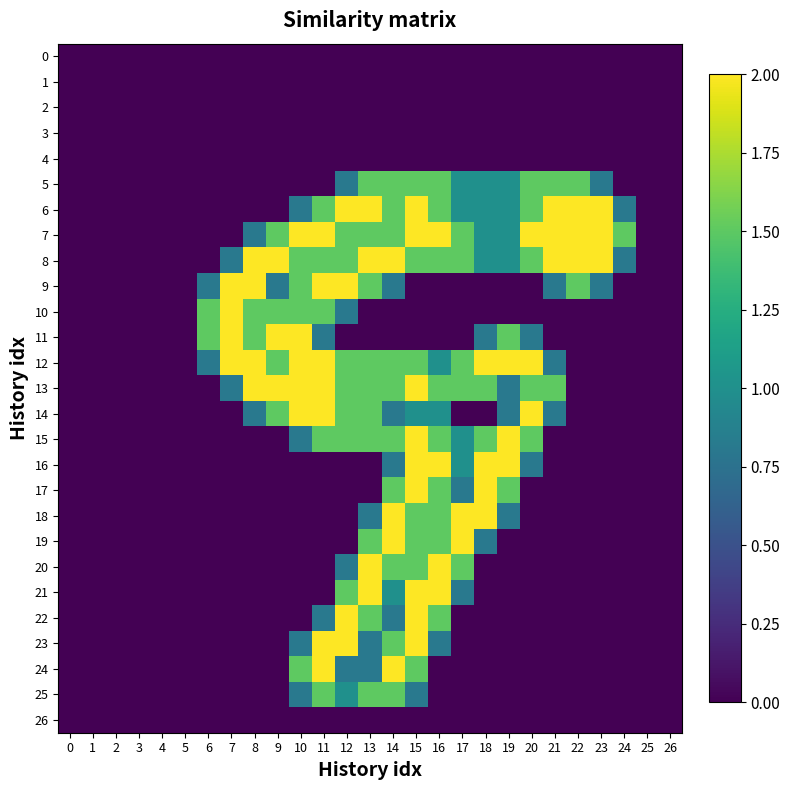

Reading right to left, list all the values displayed in this chart.

0: 26=0.0	25=0.0	24=0.0	23=0.0	22=0.0	21=0.0	20=0.0	19=0.0	18=0.0	17=0.0	16=0.0	15=0.0	14=0.0	13=0.0	12=0.0	11=0.0	10=0.0	9=0.0	8=0.0	7=0.0	6=0.0	5=0.0	4=0.0	3=0.0	2=0.0	1=0.0	0=0.0
1: 26=0.0	25=0.0	24=0.0	23=0.0	22=0.0	21=0.0	20=0.0	19=0.0	18=0.0	17=0.0	16=0.0	15=0.0	14=0.0	13=0.0	12=0.0	11=0.0	10=0.0	9=0.0	8=0.0	7=0.0	6=0.0	5=0.0	4=0.0	3=0.0	2=0.0	1=0.0	0=0.0
2: 26=0.0	25=0.0	24=0.0	23=0.0	22=0.0	21=0.0	20=0.0	19=0.0	18=0.0	17=0.0	16=0.0	15=0.0	14=0.0	13=0.0	12=0.0	11=0.0	10=0.0	9=0.0	8=0.0	7=0.0	6=0.0	5=0.0	4=0.0	3=0.0	2=0.0	1=0.0	0=0.0
3: 26=0.0	25=0.0	24=0.0	23=0.0	22=0.0	21=0.0	20=0.0	19=0.0	18=0.0	17=0.0	16=0.0	15=0.0	14=0.0	13=0.0	12=0.0	11=0.0	10=0.0	9=0.0	8=0.0	7=0.0	6=0.0	5=0.0	4=0.0	3=0.0	2=0.0	1=0.0	0=0.0
4: 26=0.0	25=0.0	24=0.0	23=0.0	22=0.0	21=0.0	20=0.0	19=0.0	18=0.0	17=0.0	16=0.0	15=0.0	14=0.0	13=0.0	12=0.0	11=0.0	10=0.0	9=0.0	8=0.0	7=0.0	6=0.0	5=0.0	4=0.0	3=0.0	2=0.0	1=0.0	0=0.0
5: 26=0.0	25=0.0	24=0.0	23=0.8	22=1.5	21=1.5	20=1.5	19=1.0	18=1.0	17=1.0	16=1.5	15=1.5	14=1.5	13=1.5	12=0.8	11=0.0	10=0.0	9=0.0	8=0.0	7=0.0	6=0.0	5=0.0	4=0.0	3=0.0	2=0.0	1=0.0	0=0.0
6: 26=0.0	25=0.0	24=0.8	23=2.0	22=2.0	21=2.0	20=1.5	19=1.0	18=1.0	17=1.0	16=1.5	15=2.0	14=1.5	13=2.0	12=2.0	11=1.5	10=0.8	9=0.0	8=0.0	7=0.0	6=0.0	5=0.0	4=0.0	3=0.0	2=0.0	1=0.0	0=0.0
7: 26=0.0	25=0.0	24=1.5	23=2.0	22=2.0	21=2.0	20=2.0	19=1.0	18=1.0	17=1.5	16=2.0	15=2.0	14=1.5	13=1.5	12=1.5	11=2.0	10=2.0	9=1.5	8=0.8	7=0.0	6=0.0	5=0.0	4=0.0	3=0.0	2=0.0	1=0.0	0=0.0
8: 26=0.0	25=0.0	24=0.8	23=2.0	22=2.0	21=2.0	20=1.5	19=1.0	18=1.0	17=1.5	16=1.5	15=1.5	14=2.0	13=2.0	12=1.5	11=1.5	10=1.5	9=2.0	8=2.0	7=0.8	6=0.0	5=0.0	4=0.0	3=0.0	2=0.0	1=0.0	0=0.0
9: 26=0.0	25=0.0	24=0.0	23=0.8	22=1.5	21=0.8	20=0.0	19=0.0	18=0.0	17=0.0	16=0.0	15=0.0	14=0.8	13=1.5	12=2.0	11=2.0	10=1.5	9=0.8	8=2.0	7=2.0	6=0.8	5=0.0	4=0.0	3=0.0	2=0.0	1=0.0	0=0.0
10: 26=0.0	25=0.0	24=0.0	23=0.0	22=0.0	21=0.0	20=0.0	19=0.0	18=0.0	17=0.0	16=0.0	15=0.0	14=0.0	13=0.0	12=0.8	11=1.5	10=1.5	9=1.5	8=1.5	7=2.0	6=1.5	5=0.0	4=0.0	3=0.0	2=0.0	1=0.0	0=0.0
11: 26=0.0	25=0.0	24=0.0	23=0.0	22=0.0	21=0.0	20=0.8	19=1.5	18=0.8	17=0.0	16=0.0	15=0.0	14=0.0	13=0.0	12=0.0	11=0.8	10=2.0	9=2.0	8=1.5	7=2.0	6=1.5	5=0.0	4=0.0	3=0.0	2=0.0	1=0.0	0=0.0
12: 26=0.0	25=0.0	24=0.0	23=0.0	22=0.0	21=0.8	20=2.0	19=2.0	18=2.0	17=1.5	16=1.0	15=1.5	14=1.5	13=1.5	12=1.5	11=2.0	10=2.0	9=1.5	8=2.0	7=2.0	6=0.8	5=0.0	4=0.0	3=0.0	2=0.0	1=0.0	0=0.0
13: 26=0.0	25=0.0	24=0.0	23=0.0	22=0.0	21=1.5	20=1.5	19=0.8	18=1.5	17=1.5	16=1.5	15=2.0	14=1.5	13=1.5	12=1.5	11=2.0	10=2.0	9=2.0	8=2.0	7=0.8	6=0.0	5=0.0	4=0.0	3=0.0	2=0.0	1=0.0	0=0.0
14: 26=0.0	25=0.0	24=0.0	23=0.0	22=0.0	21=0.8	20=2.0	19=0.8	18=0.0	17=0.0	16=1.0	15=1.0	14=0.8	13=1.5	12=1.5	11=2.0	10=2.0	9=1.5	8=0.8	7=0.0	6=0.0	5=0.0	4=0.0	3=0.0	2=0.0	1=0.0	0=0.0
15: 26=0.0	25=0.0	24=0.0	23=0.0	22=0.0	21=0.0	20=1.5	19=2.0	18=1.5	17=1.0	16=1.5	15=2.0	14=1.5	13=1.5	12=1.5	11=1.5	10=0.8	9=0.0	8=0.0	7=0.0	6=0.0	5=0.0	4=0.0	3=0.0	2=0.0	1=0.0	0=0.0
16: 26=0.0	25=0.0	24=0.0	23=0.0	22=0.0	21=0.0	20=0.8	19=2.0	18=2.0	17=1.0	16=2.0	15=2.0	14=0.8	13=0.0	12=0.0	11=0.0	10=0.0	9=0.0	8=0.0	7=0.0	6=0.0	5=0.0	4=0.0	3=0.0	2=0.0	1=0.0	0=0.0
17: 26=0.0	25=0.0	24=0.0	23=0.0	22=0.0	21=0.0	20=0.0	19=1.5	18=2.0	17=0.8	16=1.5	15=2.0	14=1.5	13=0.0	12=0.0	11=0.0	10=0.0	9=0.0	8=0.0	7=0.0	6=0.0	5=0.0	4=0.0	3=0.0	2=0.0	1=0.0	0=0.0
18: 26=0.0	25=0.0	24=0.0	23=0.0	22=0.0	21=0.0	20=0.0	19=0.8	18=2.0	17=2.0	16=1.5	15=1.5	14=2.0	13=0.8	12=0.0	11=0.0	10=0.0	9=0.0	8=0.0	7=0.0	6=0.0	5=0.0	4=0.0	3=0.0	2=0.0	1=0.0	0=0.0
19: 26=0.0	25=0.0	24=0.0	23=0.0	22=0.0	21=0.0	20=0.0	19=0.0	18=0.8	17=2.0	16=1.5	15=1.5	14=2.0	13=1.5	12=0.0	11=0.0	10=0.0	9=0.0	8=0.0	7=0.0	6=0.0	5=0.0	4=0.0	3=0.0	2=0.0	1=0.0	0=0.0
20: 26=0.0	25=0.0	24=0.0	23=0.0	22=0.0	21=0.0	20=0.0	19=0.0	18=0.0	17=1.5	16=2.0	15=1.5	14=1.5	13=2.0	12=0.8	11=0.0	10=0.0	9=0.0	8=0.0	7=0.0	6=0.0	5=0.0	4=0.0	3=0.0	2=0.0	1=0.0	0=0.0
21: 26=0.0	25=0.0	24=0.0	23=0.0	22=0.0	21=0.0	20=0.0	19=0.0	18=0.0	17=0.8	16=2.0	15=2.0	14=1.0	13=2.0	12=1.5	11=0.0	10=0.0	9=0.0	8=0.0	7=0.0	6=0.0	5=0.0	4=0.0	3=0.0	2=0.0	1=0.0	0=0.0
22: 26=0.0	25=0.0	24=0.0	23=0.0	22=0.0	21=0.0	20=0.0	19=0.0	18=0.0	17=0.0	16=1.5	15=2.0	14=0.8	13=1.5	12=2.0	11=0.8	10=0.0	9=0.0	8=0.0	7=0.0	6=0.0	5=0.0	4=0.0	3=0.0	2=0.0	1=0.0	0=0.0
23: 26=0.0	25=0.0	24=0.0	23=0.0	22=0.0	21=0.0	20=0.0	19=0.0	18=0.0	17=0.0	16=0.8	15=2.0	14=1.5	13=0.8	12=2.0	11=2.0	10=0.8	9=0.0	8=0.0	7=0.0	6=0.0	5=0.0	4=0.0	3=0.0	2=0.0	1=0.0	0=0.0
24: 26=0.0	25=0.0	24=0.0	23=0.0	22=0.0	21=0.0	20=0.0	19=0.0	18=0.0	17=0.0	16=0.0	15=1.5	14=2.0	13=0.8	12=0.8	11=2.0	10=1.5	9=0.0	8=0.0	7=0.0	6=0.0	5=0.0	4=0.0	3=0.0	2=0.0	1=0.0	0=0.0
25: 26=0.0	25=0.0	24=0.0	23=0.0	22=0.0	21=0.0	20=0.0	19=0.0	18=0.0	17=0.0	16=0.0	15=0.8	14=1.5	13=1.5	12=1.0	11=1.5	10=0.8	9=0.0	8=0.0	7=0.0	6=0.0	5=0.0	4=0.0	3=0.0	2=0.0	1=0.0	0=0.0
26: 26=0.0	25=0.0	24=0.0	23=0.0	22=0.0	21=0.0	20=0.0	19=0.0	18=0.0	17=0.0	16=0.0	15=0.0	14=0.0	13=0.0	12=0.0	11=0.0	10=0.0	9=0.0	8=0.0	7=0.0	6=0.0	5=0.0	4=0.0	3=0.0	2=0.0	1=0.0	0=0.0